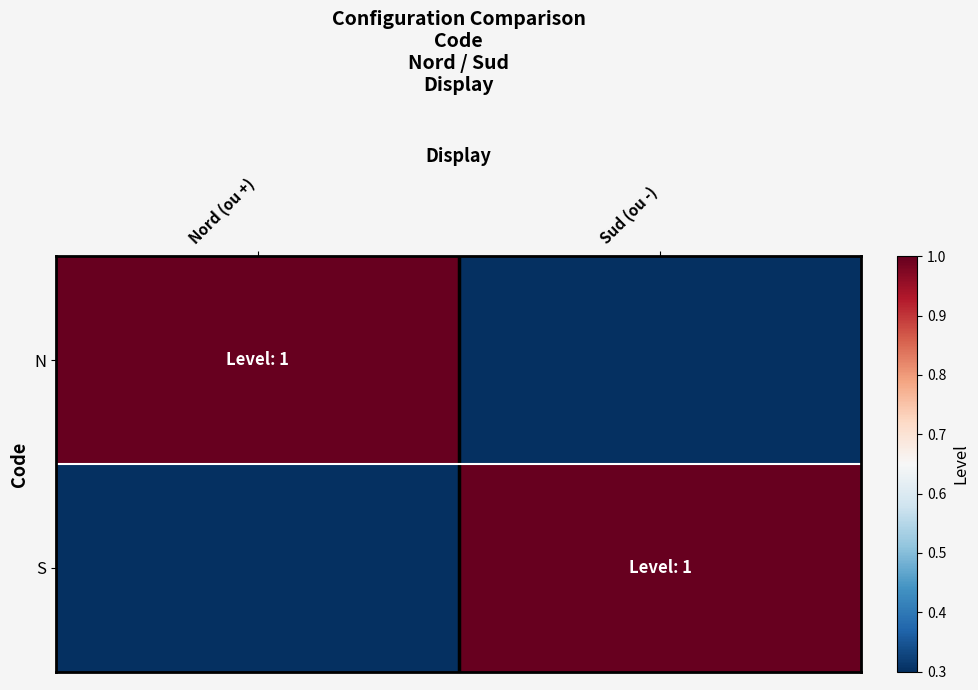

Reading right to left, list all the values displayed in this chart.

N: Sud (ou -)=0	Nord (ou +)=1
S: Sud (ou -)=1	Nord (ou +)=0